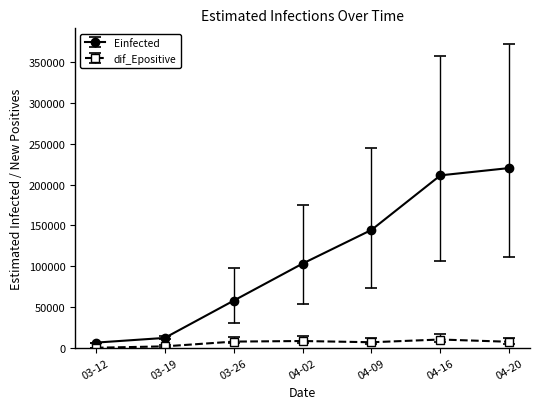

Between 03-26 and 04-16, which series saw the biggest shift?

Einfected